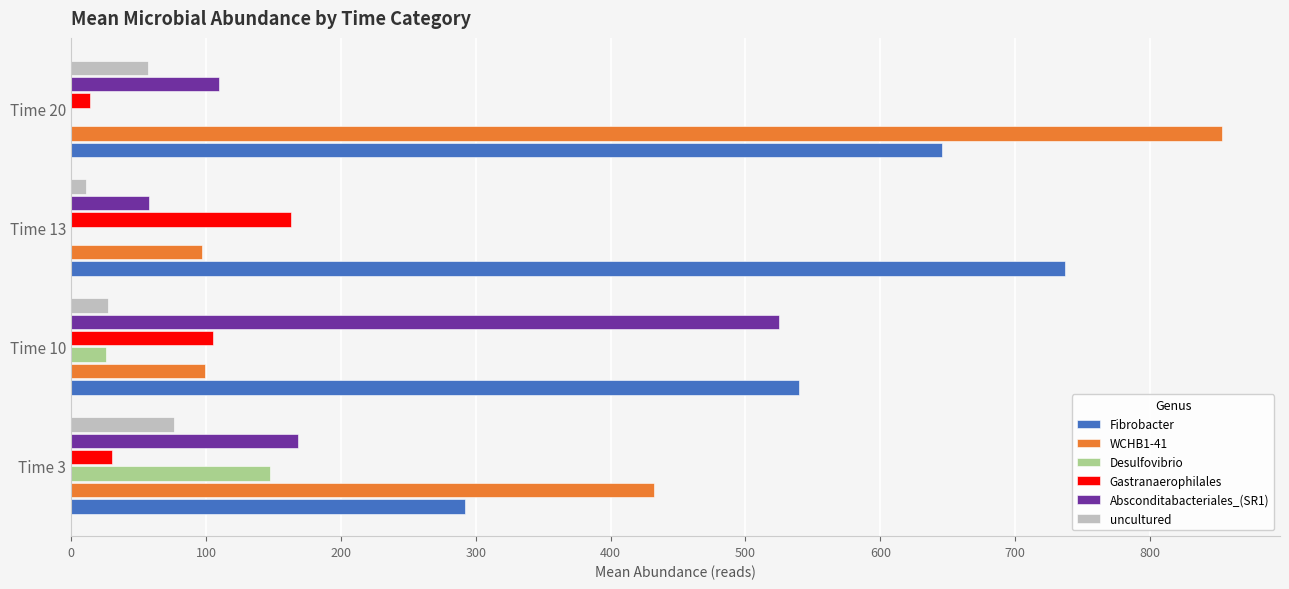

What is the total value across all series at Time 3?

1146.1